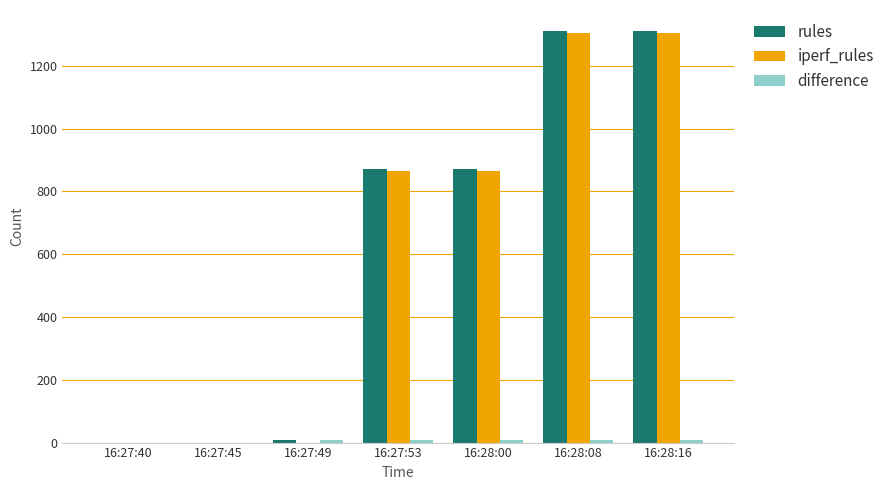

What is the maximum value shown in the chart?

1312